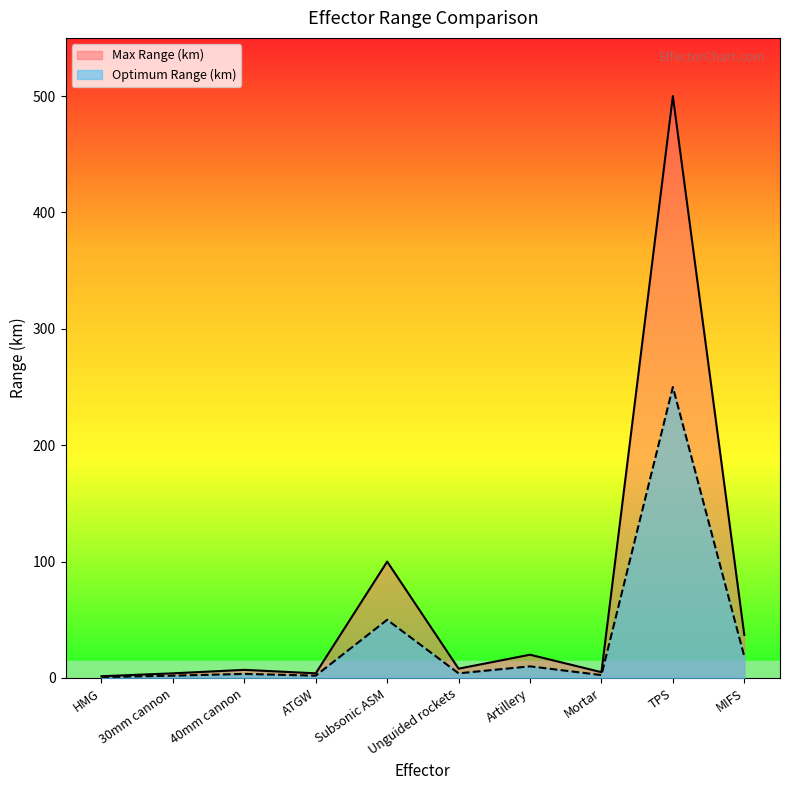

What value does the Max Range (km) series have at ATGW?

4.0